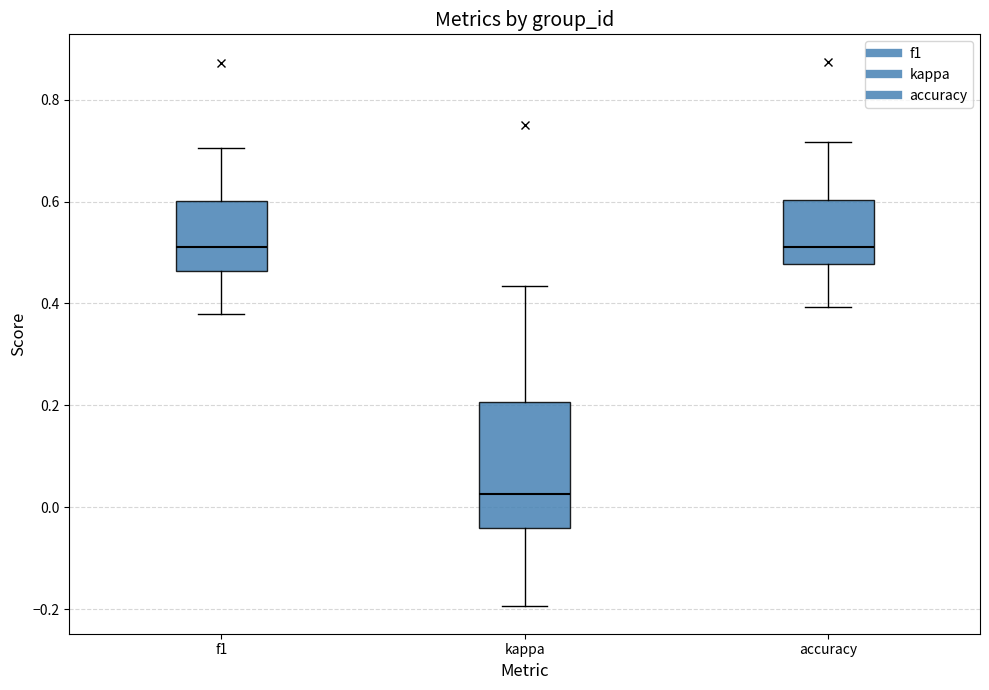

Comparing the boxes themselves (not the whiskers), which one is the tallest?

kappa